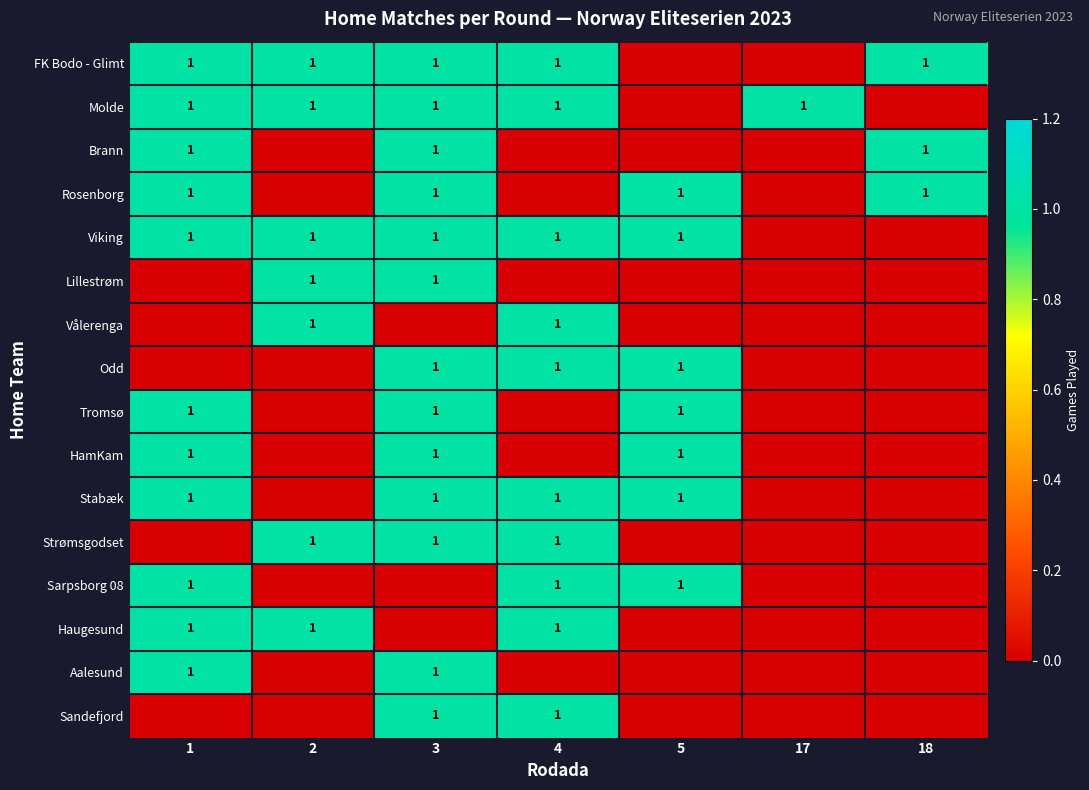

The Brann series shows 2 at 3. True or false?

False